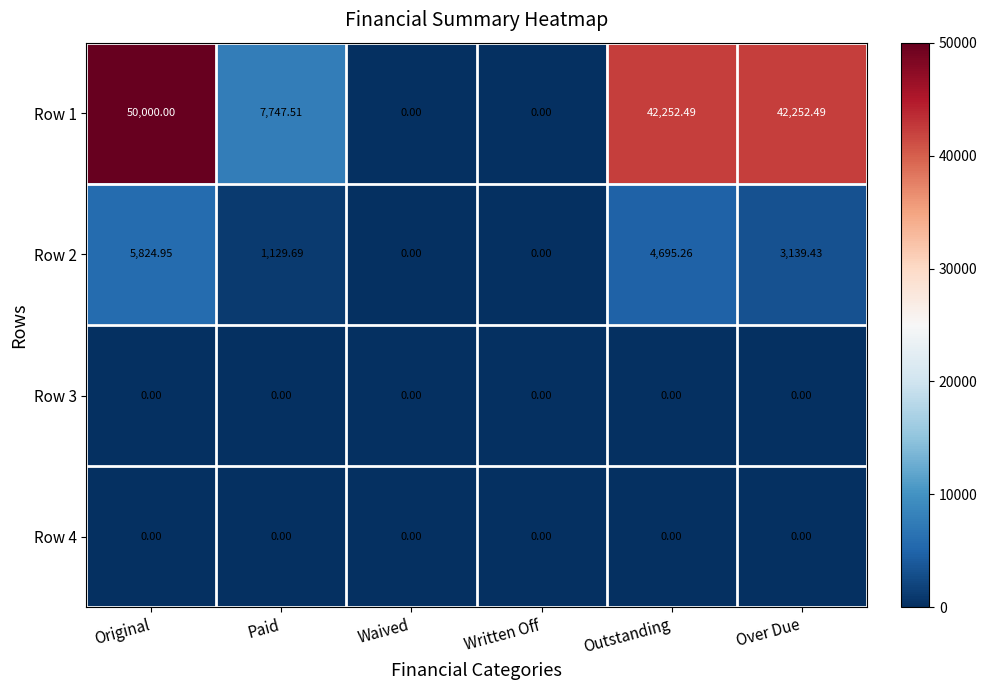

Which series has the widest spread of values?

Row 1